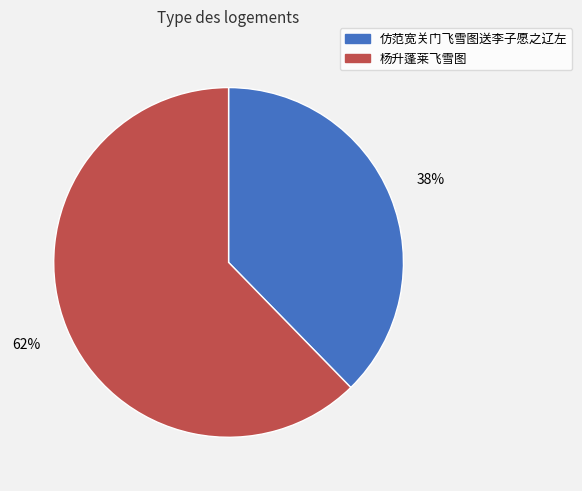

To the nearest percent, what is the average slice percentage?

50%